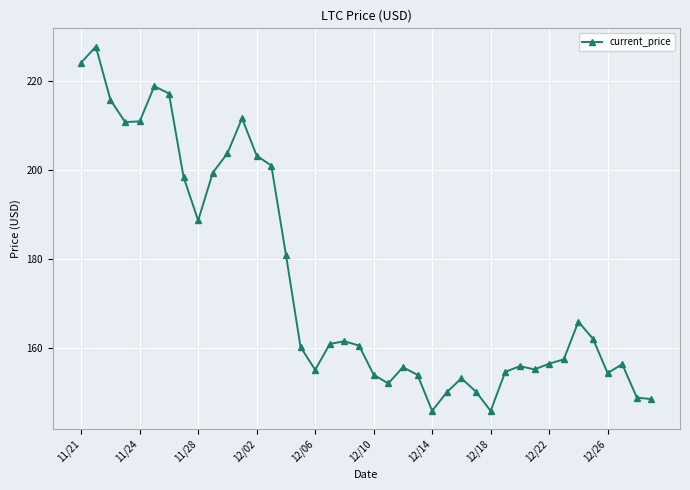

True or false: the data has more than 2 interior local peaks.

True